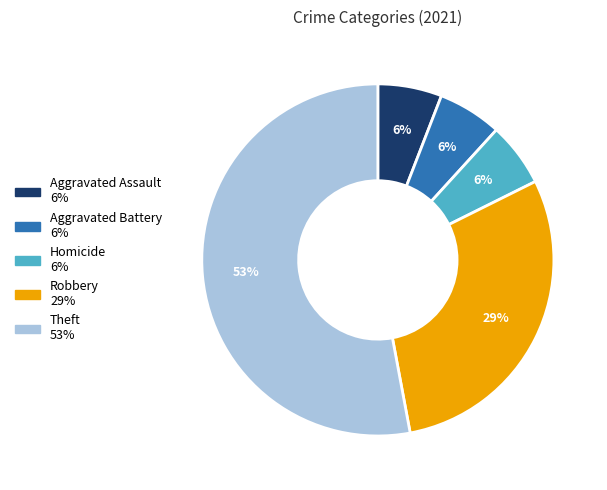

Is it true that Homicide is 1% of the pie?

False